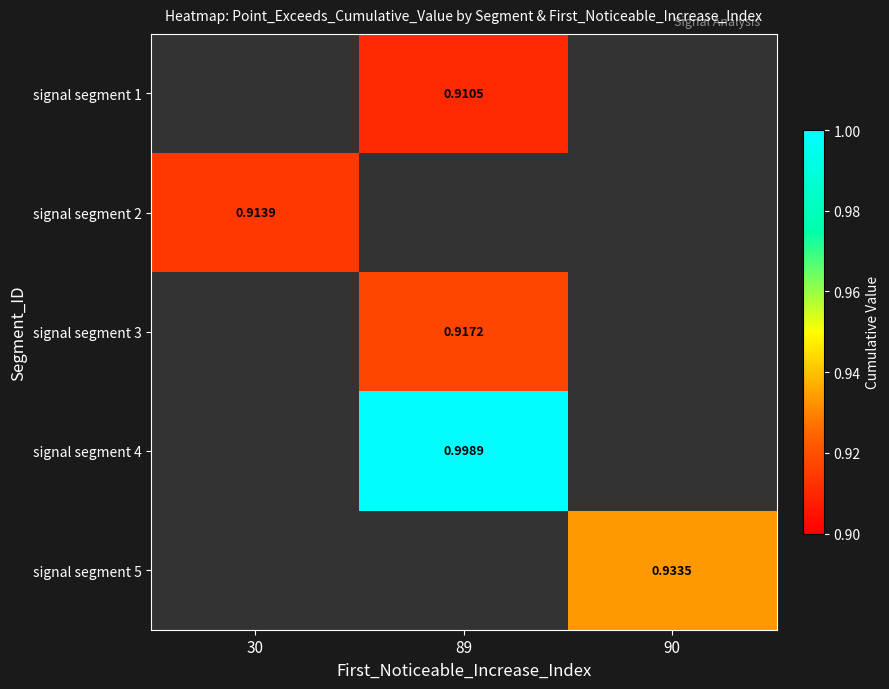

Which category has the lowest value across all series?

89